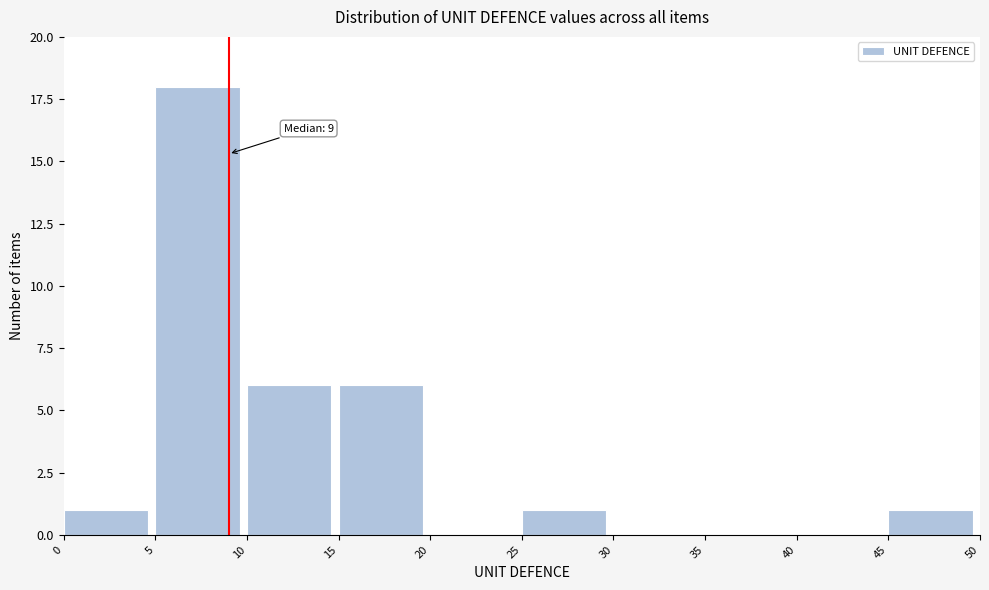

Which range on the x-axis has the tallest bar?

5 to 10